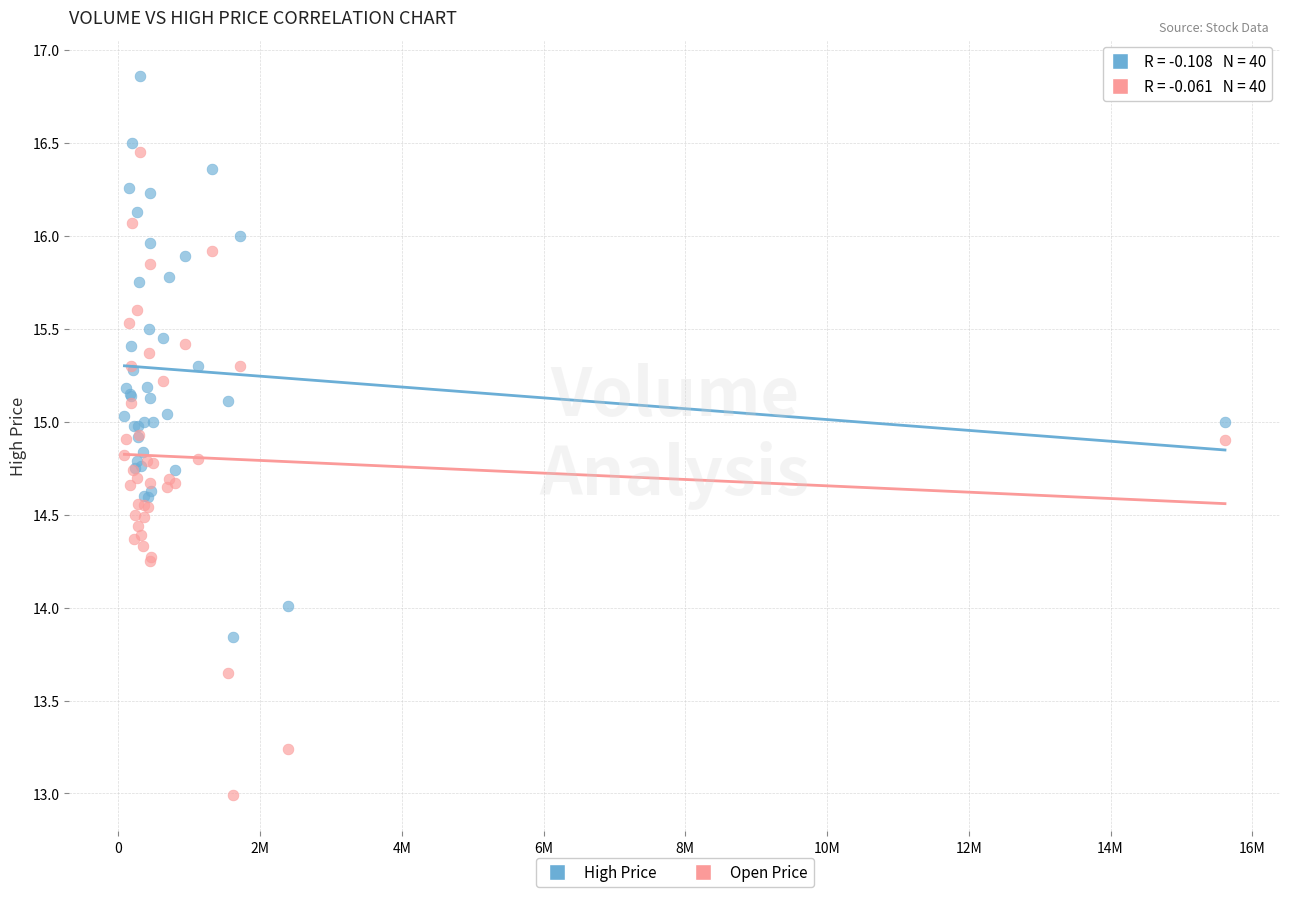

Which series has the largest Y range (max minus min)?

Open Price